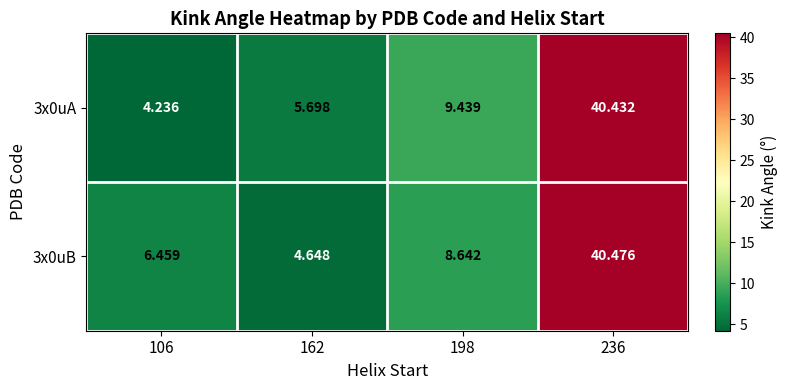

Is the value of 3x0uA at 162 greater than the value of 3x0uB at 198?

No